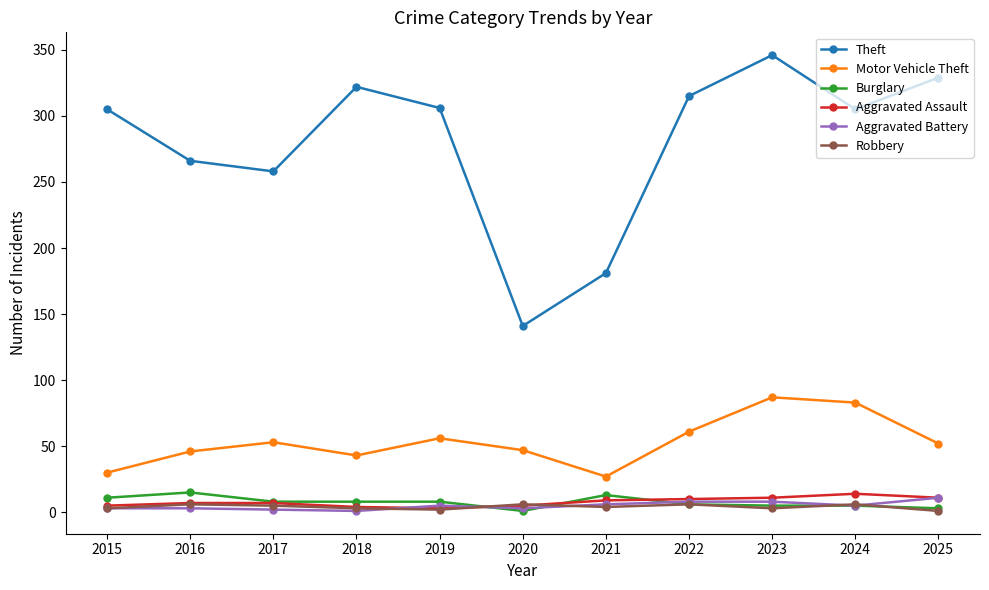

At which category does Theft reach its first local peak?

2018